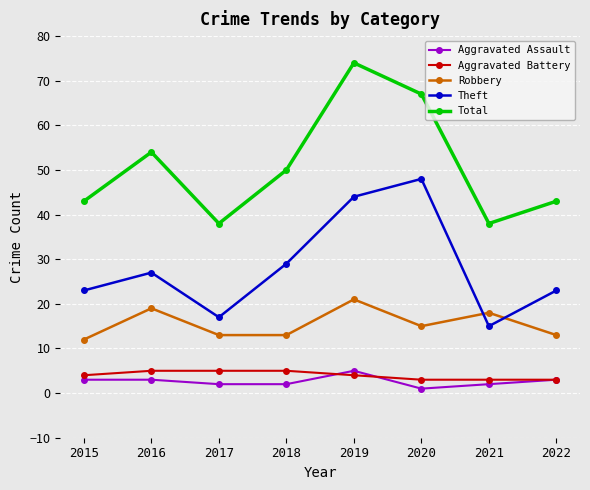

Count the number of categories in the chart.

8